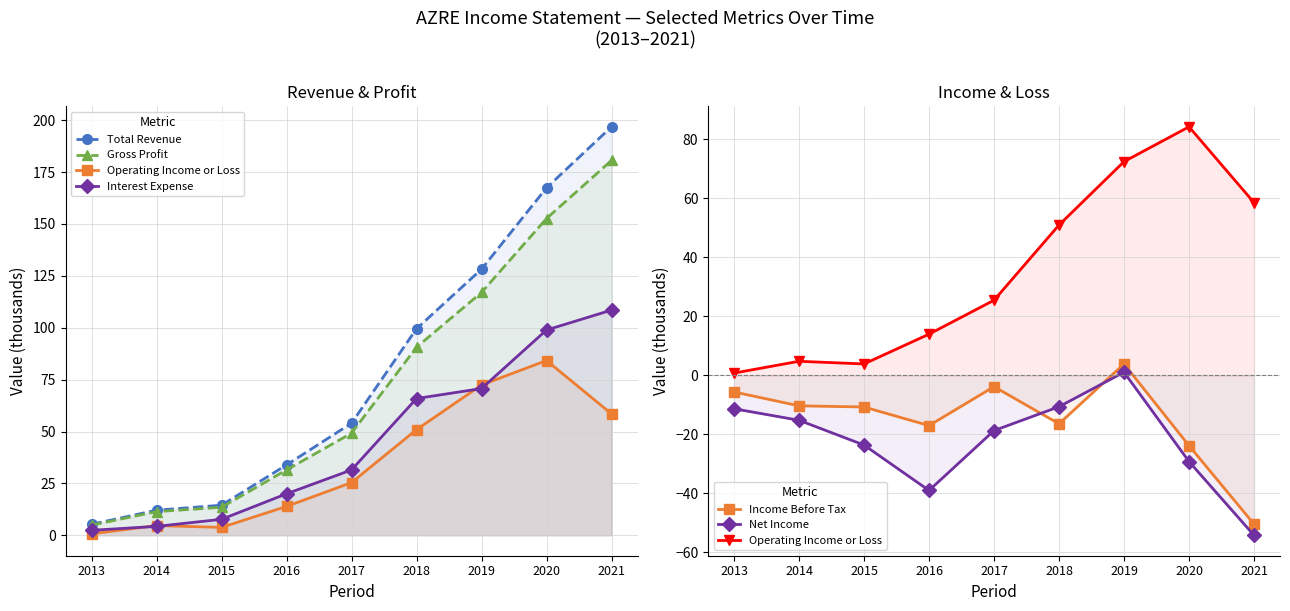

The value of Operating Income or Loss at 2016 is 13.9. True or false?

True